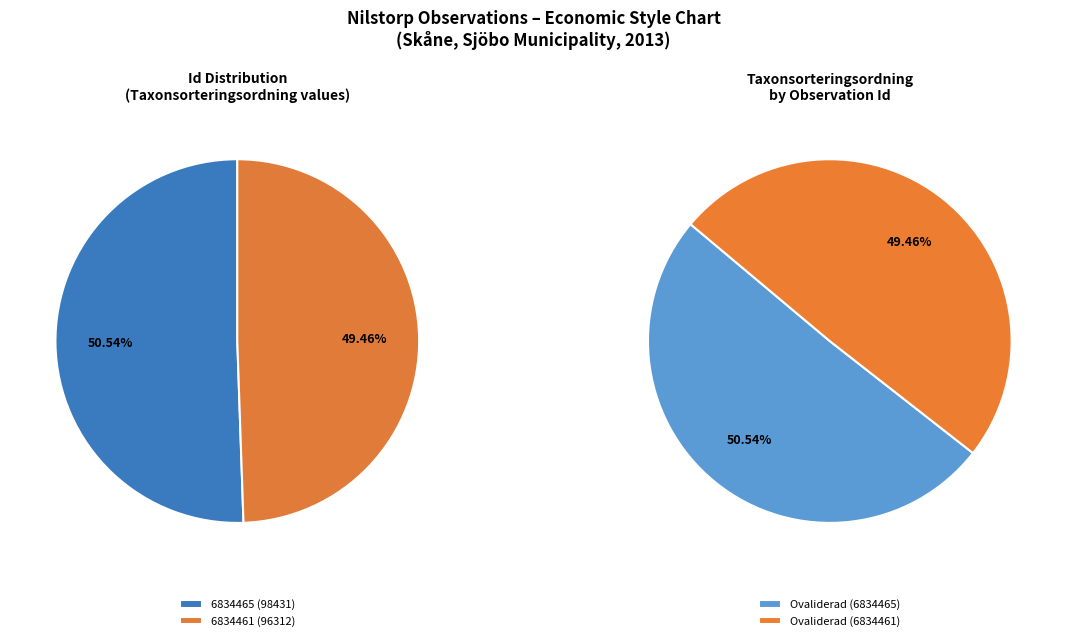

How many segments does this pie chart have?

2